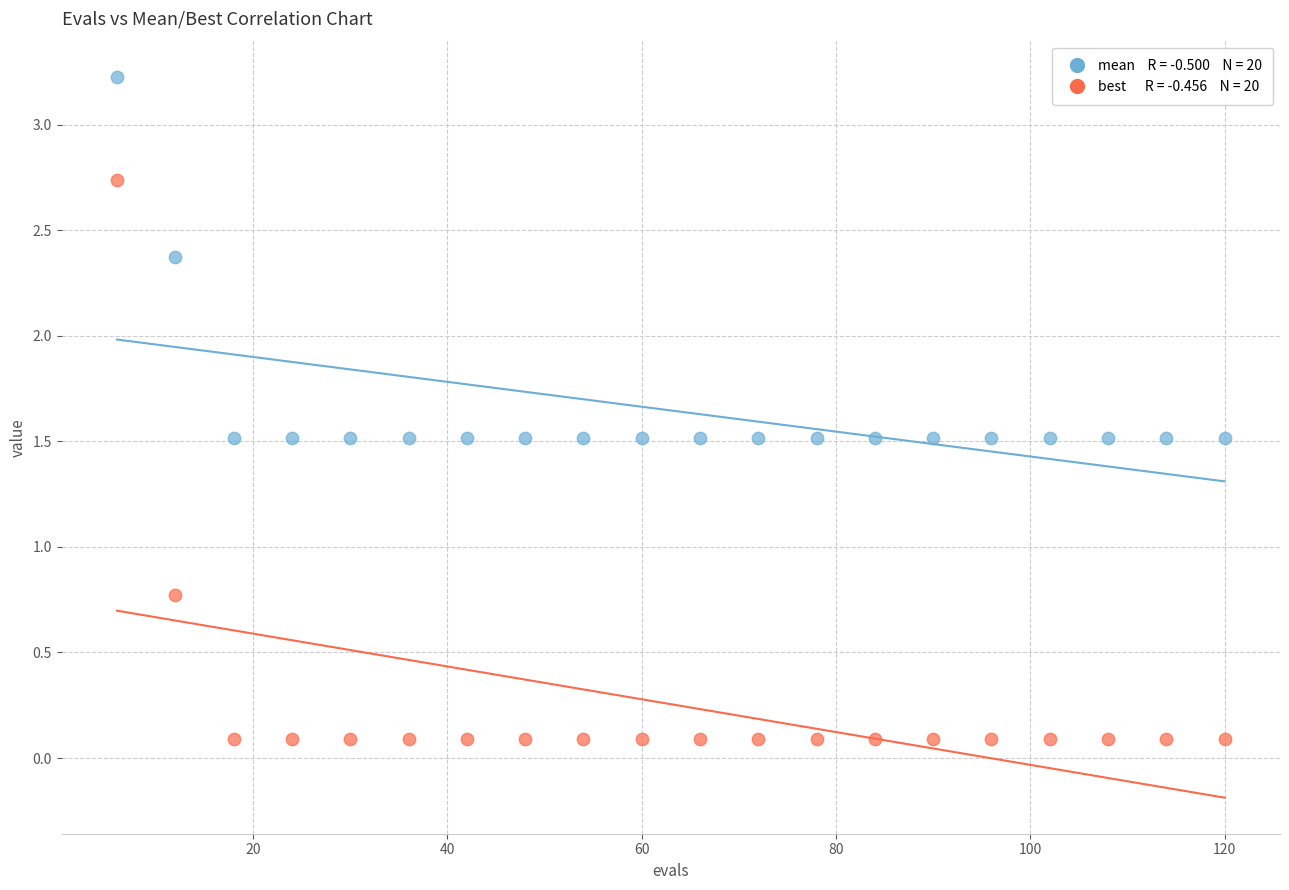

Across all data points, what is the range of Y values (max minus min)?

3.1